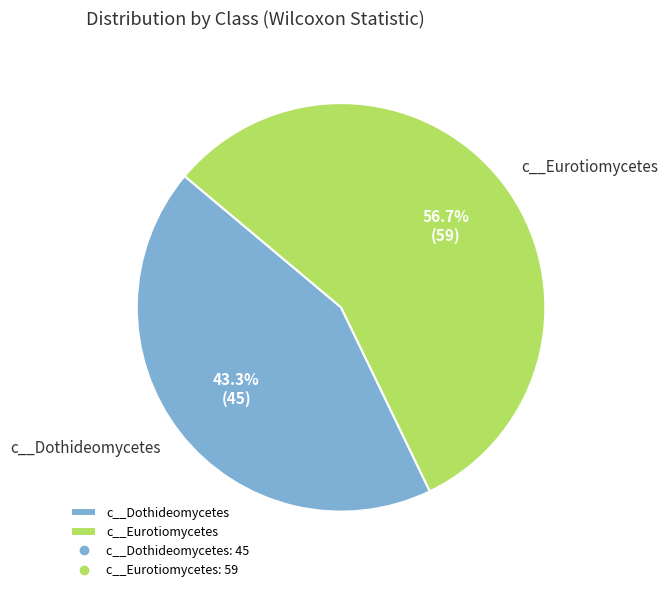

How many segments does this pie chart have?

2